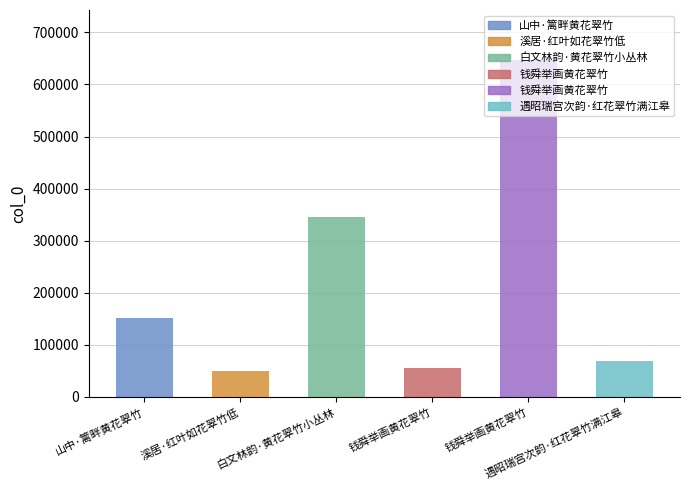

Reading right to left, extract all data points from this chart.

遇昭瑞宫次韵·红花翠竹满江皋=68929	钱舜举画黄花翠竹=646073	钱舜举画黄花翠竹=55146	白文林韵·黄花翠竹小丛林=346011	溪居·红叶如花翠竹低=50496	山中·篱畔黄花翠竹=151154